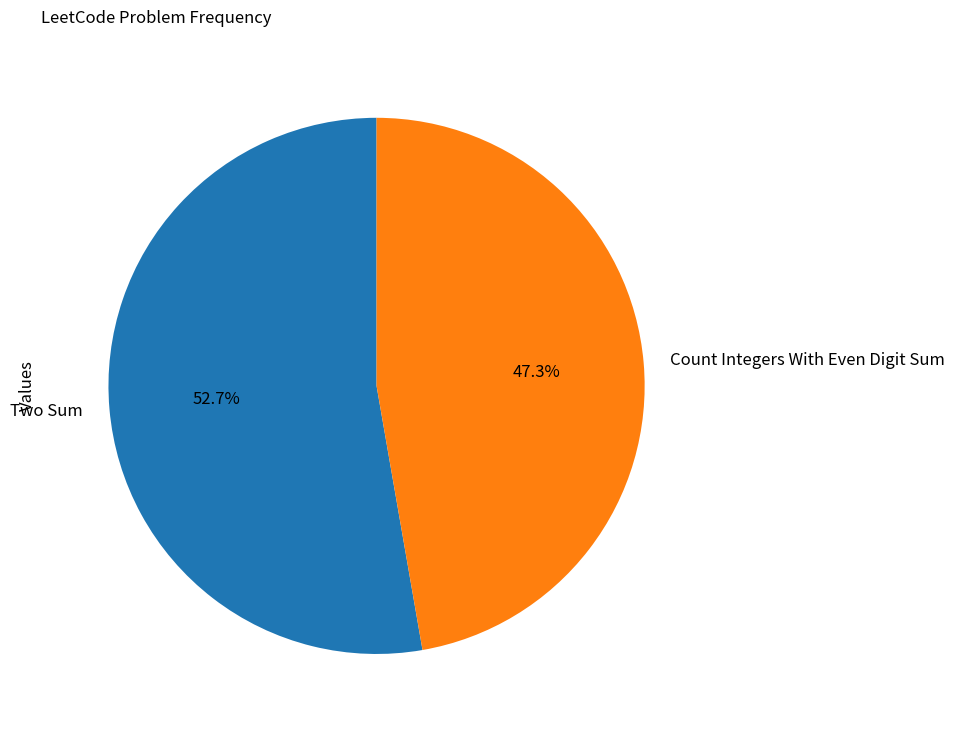

Approximately how many times larger is the value at Count Integers With Even Digit Sum compared to Two Sum?

0.9